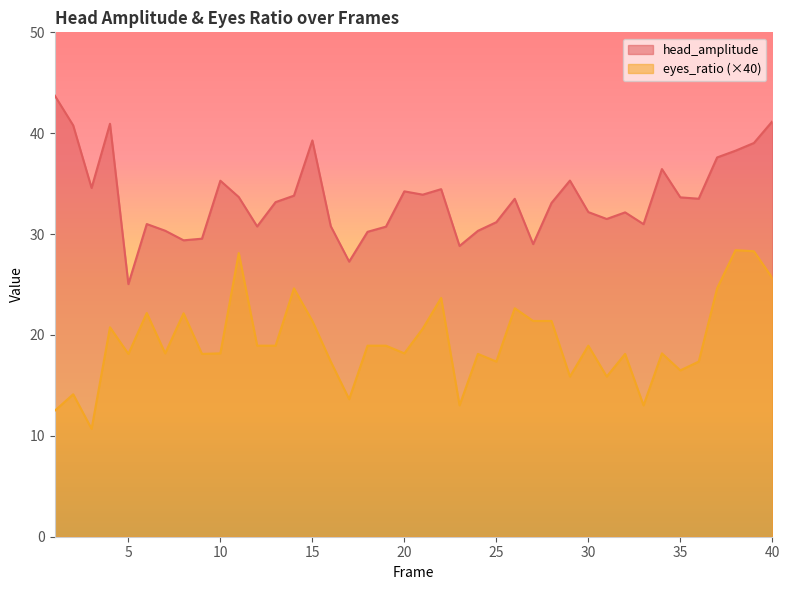

True or false: head_amplitude and eyes_ratio cross at least once.

False